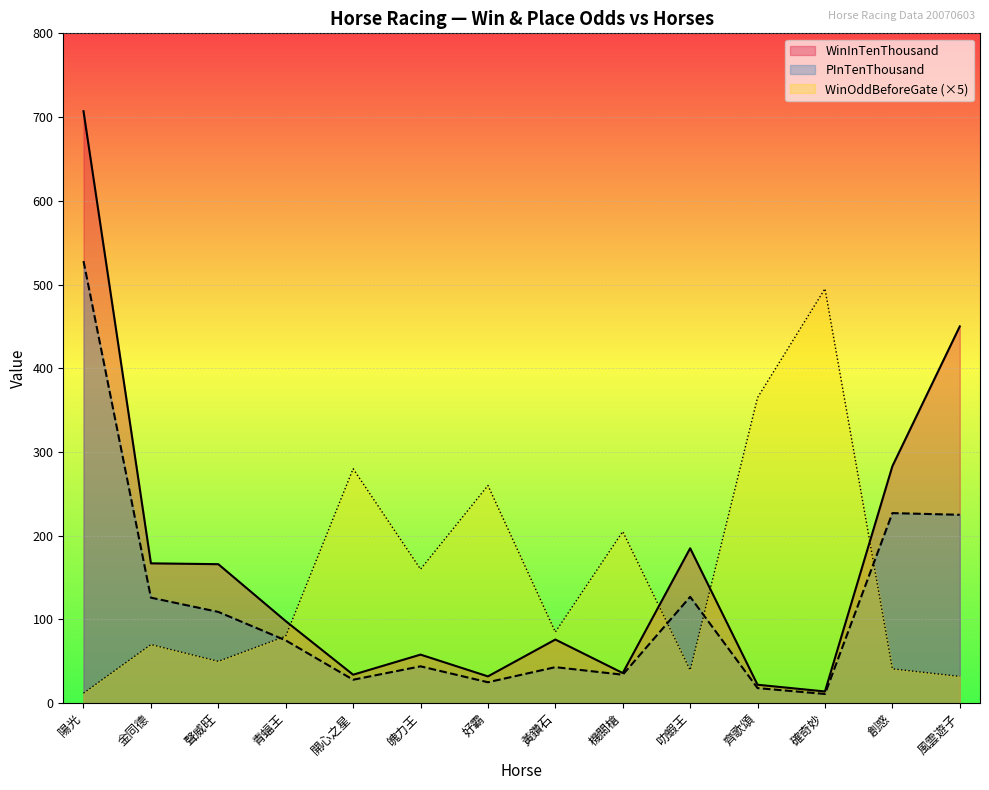

Between which two adjacent categories do PInTenThousand and WinOddBeforeGate first intersect?

聲威旺 and 青蝠王